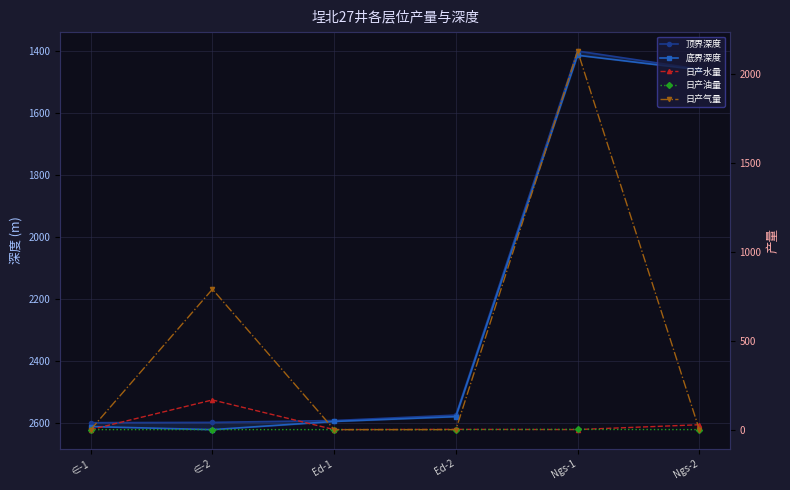

What is the average value of the 顶界深度 series?

2204.3